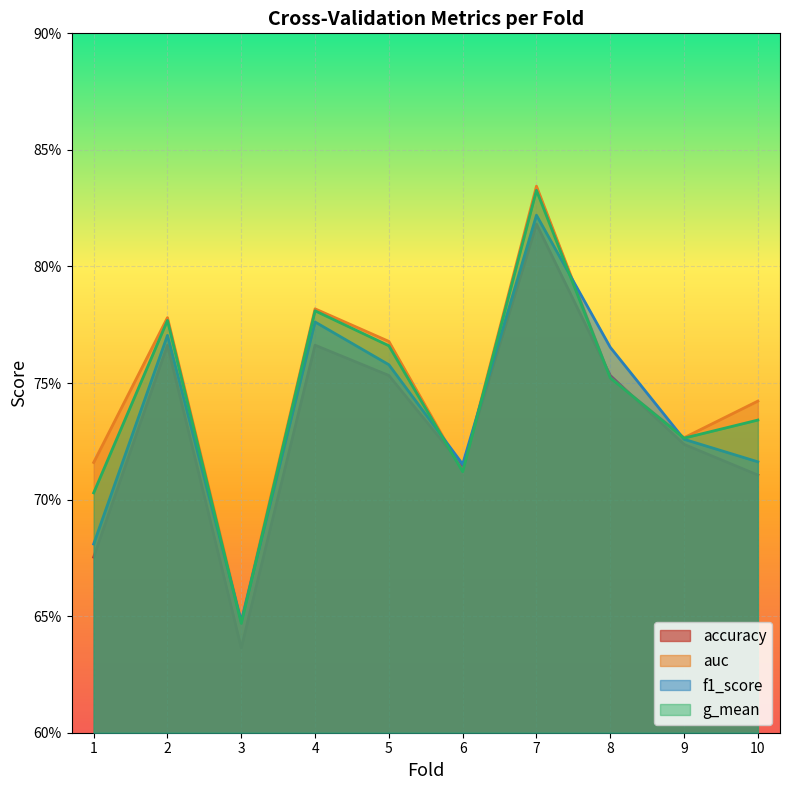

How many intersections are there between auc and f1_score?

6